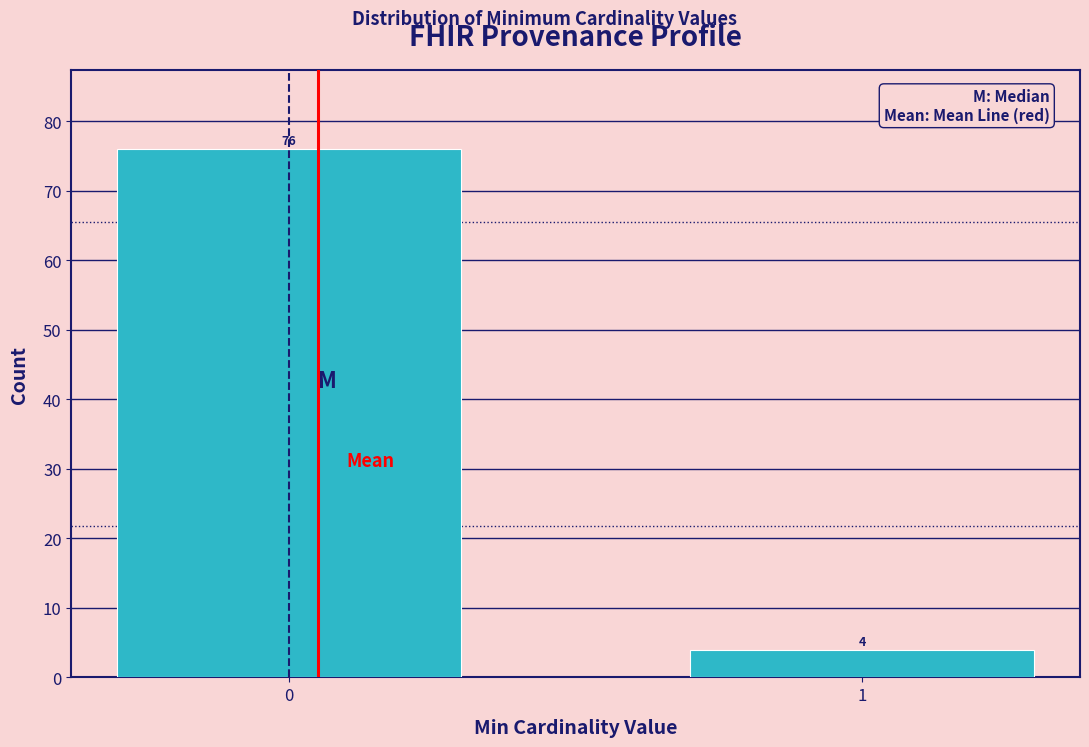

Reading left to right, extract all data points from this chart.

0=76	1=4